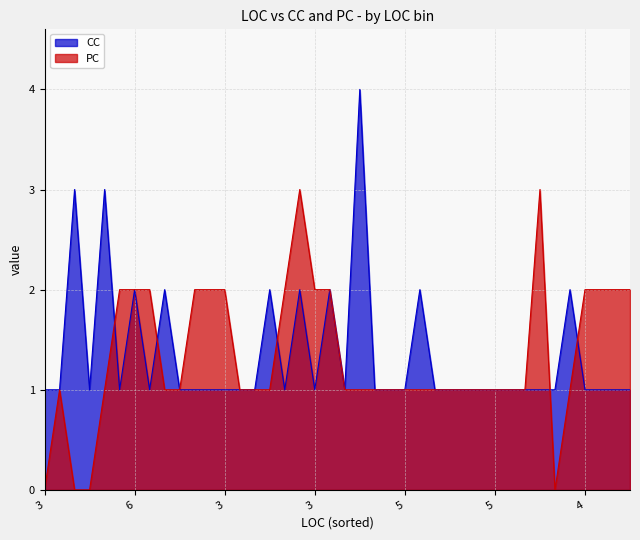

What is the average value of the CC series?

1